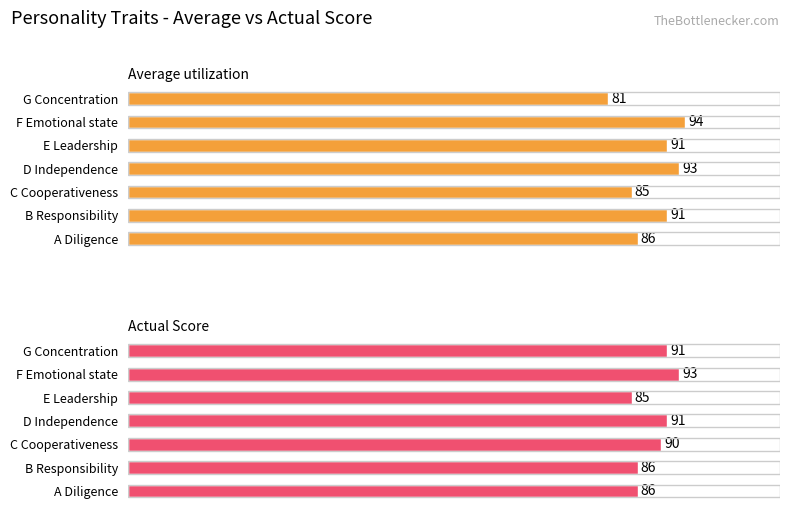

Which series has the largest range (max minus min)?

Average utilization